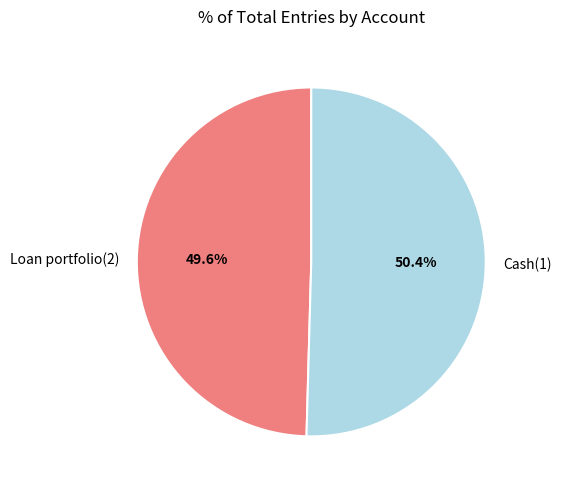

What percentage is the Loan portfolio(2) slice, to the nearest percent?

50%